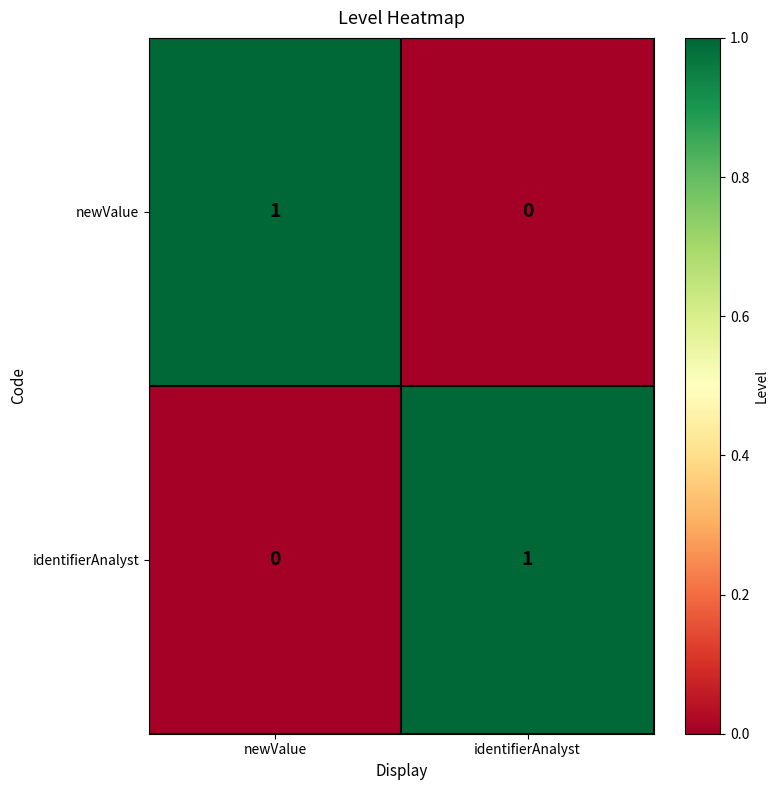

How many positive values does the identifierAnalyst series have?

1